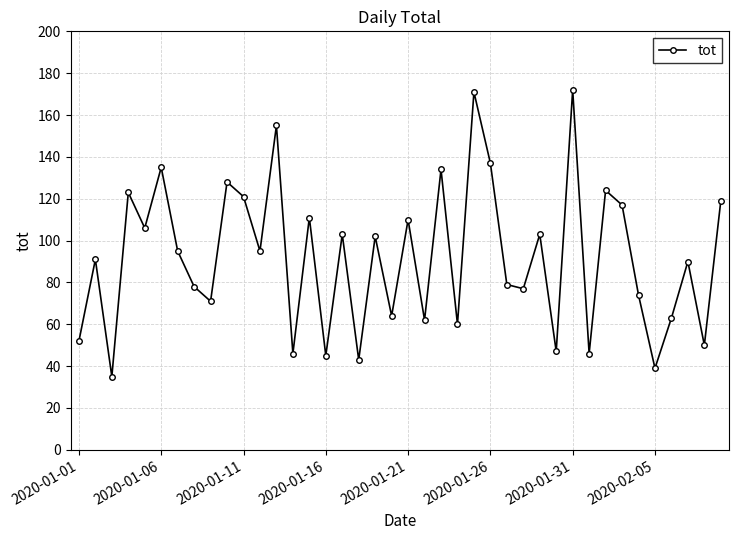

What is the greatest value displayed?

172